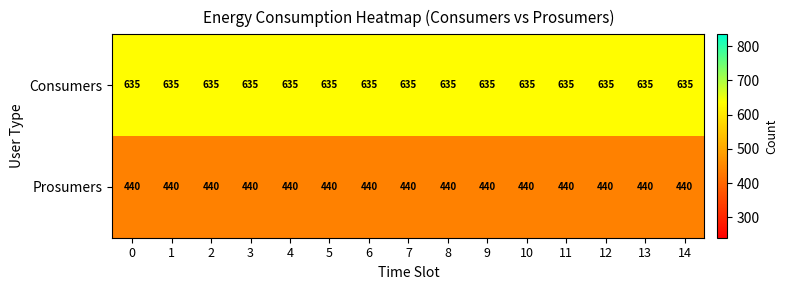

What is the spread (max minus min) of values at 0?

195